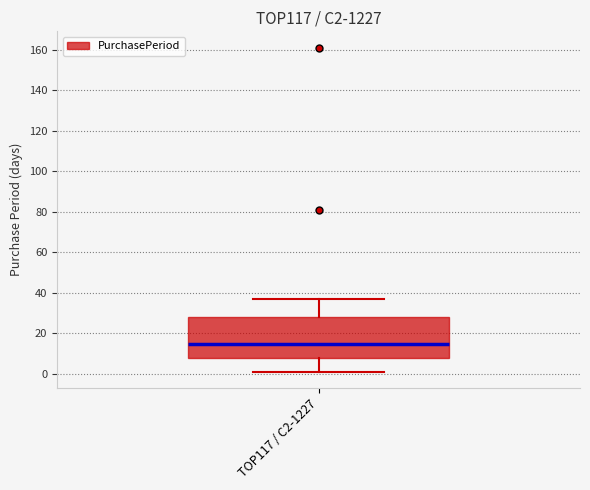

Where does the upper whisker of the box for TOP117 / C2-1227 end on the y-axis? The values are not printed on the chart, so give them approximately, as read against the axis.

38